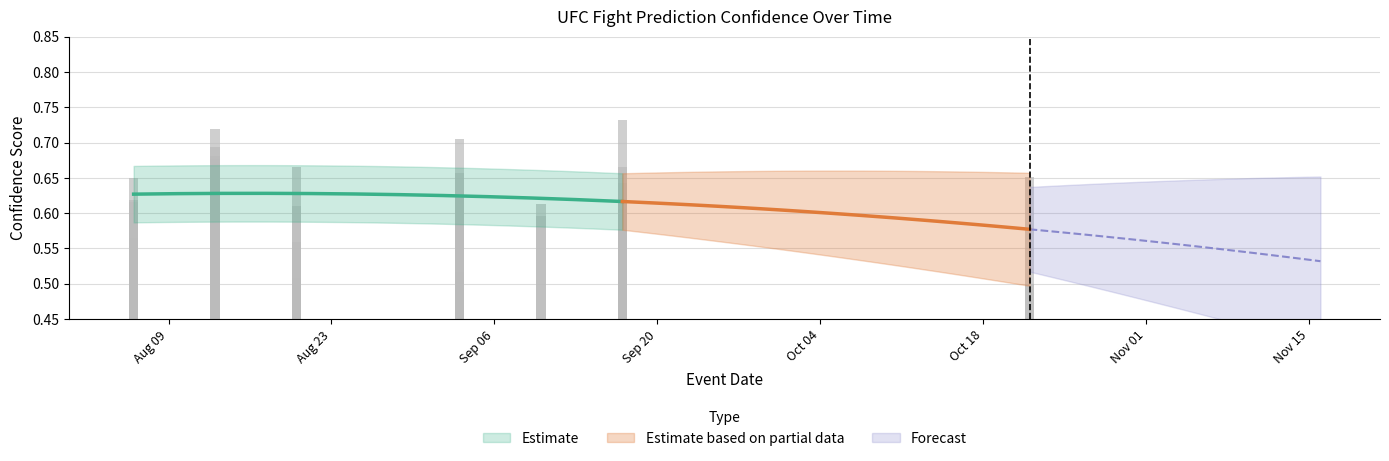

The value at 2022-08-20 is 0.2. True or false?

False